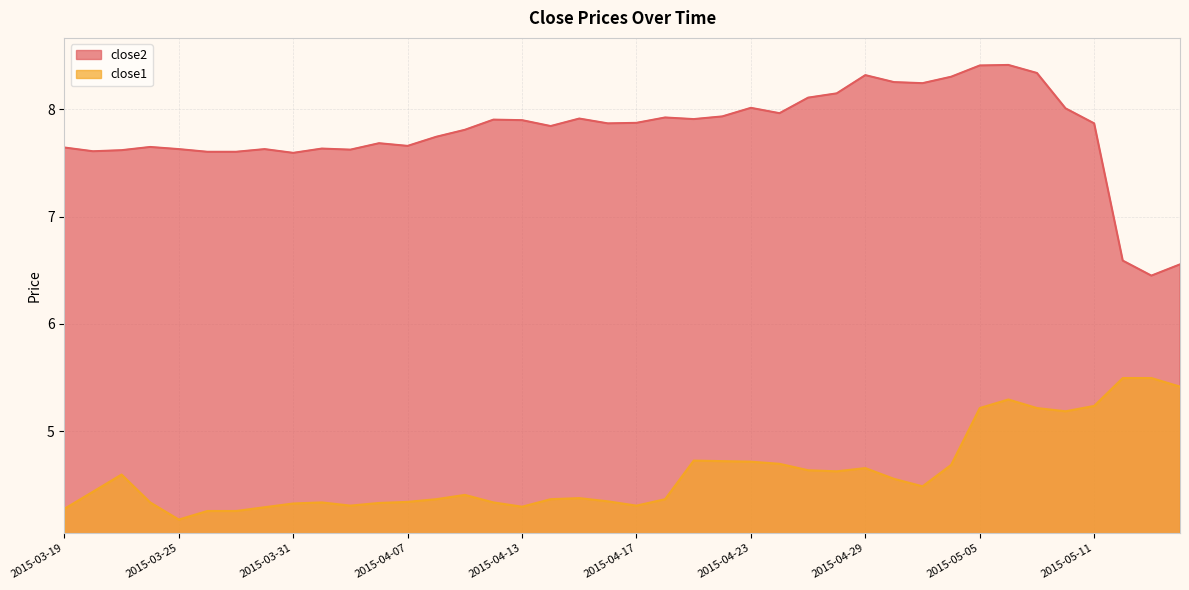

Where is the first local maximum for close1?

2015-03-23